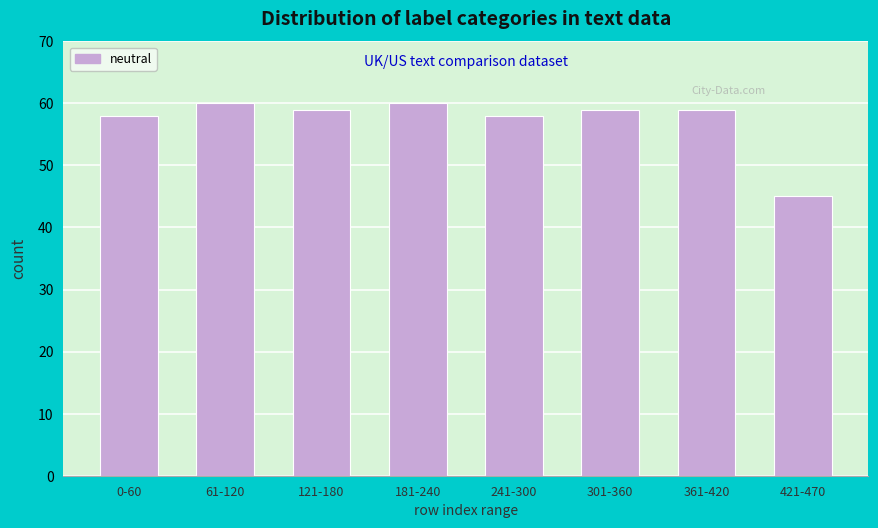

Reading left to right, extract all data points from this chart.

58	60	59	60	58	59	59	45